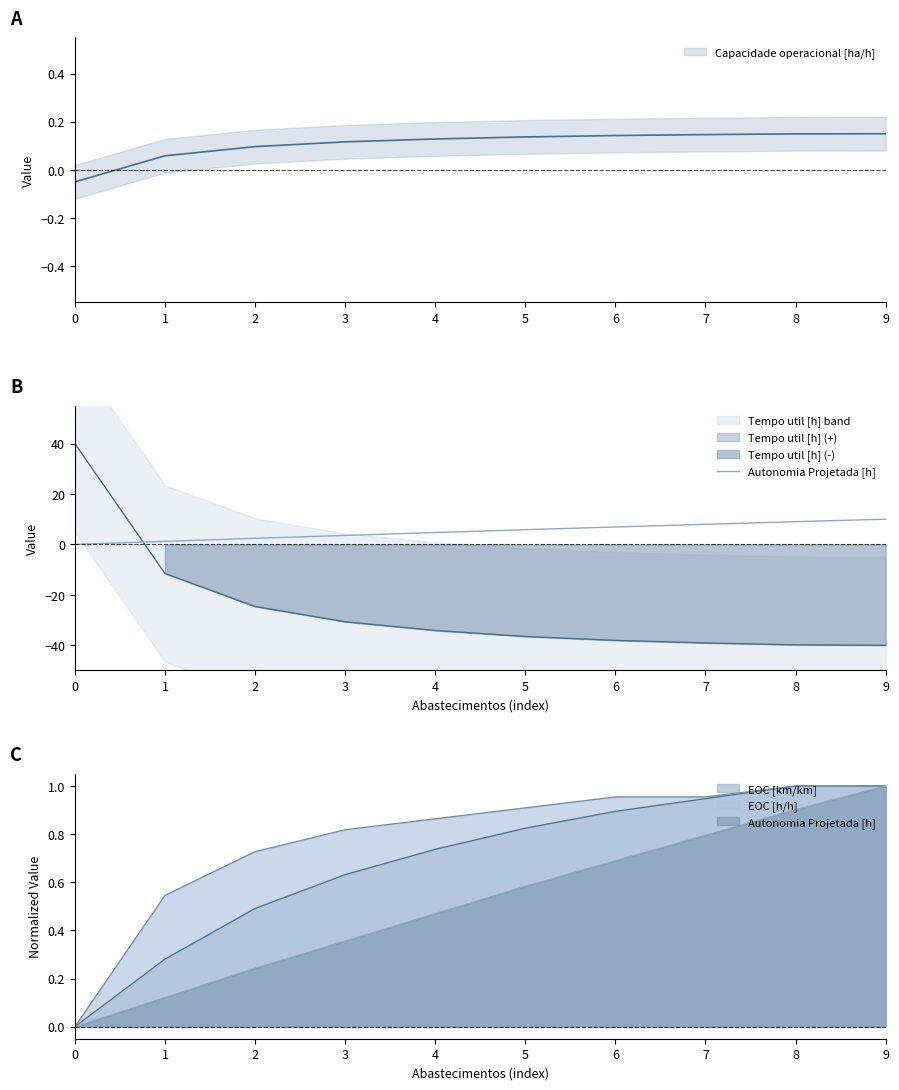

True or false: the data has more than 1 interior local peaks.

False